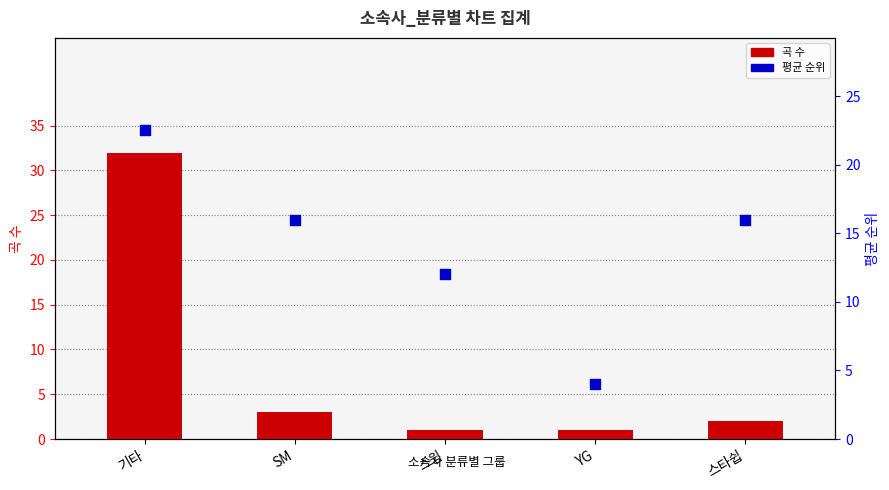

At how many categories does at least one series exceed 28?

1